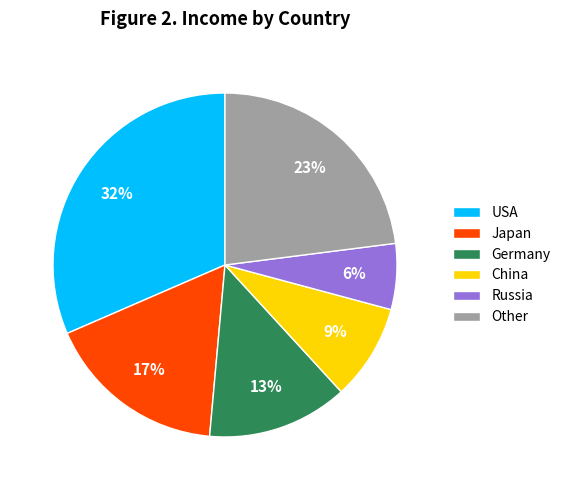

Which slice is the smallest?

Russia